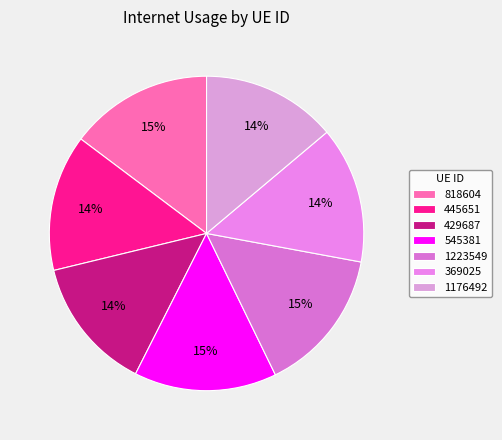

To the nearest percent, what is the difference between the largest and smallest slice percentages?

1%